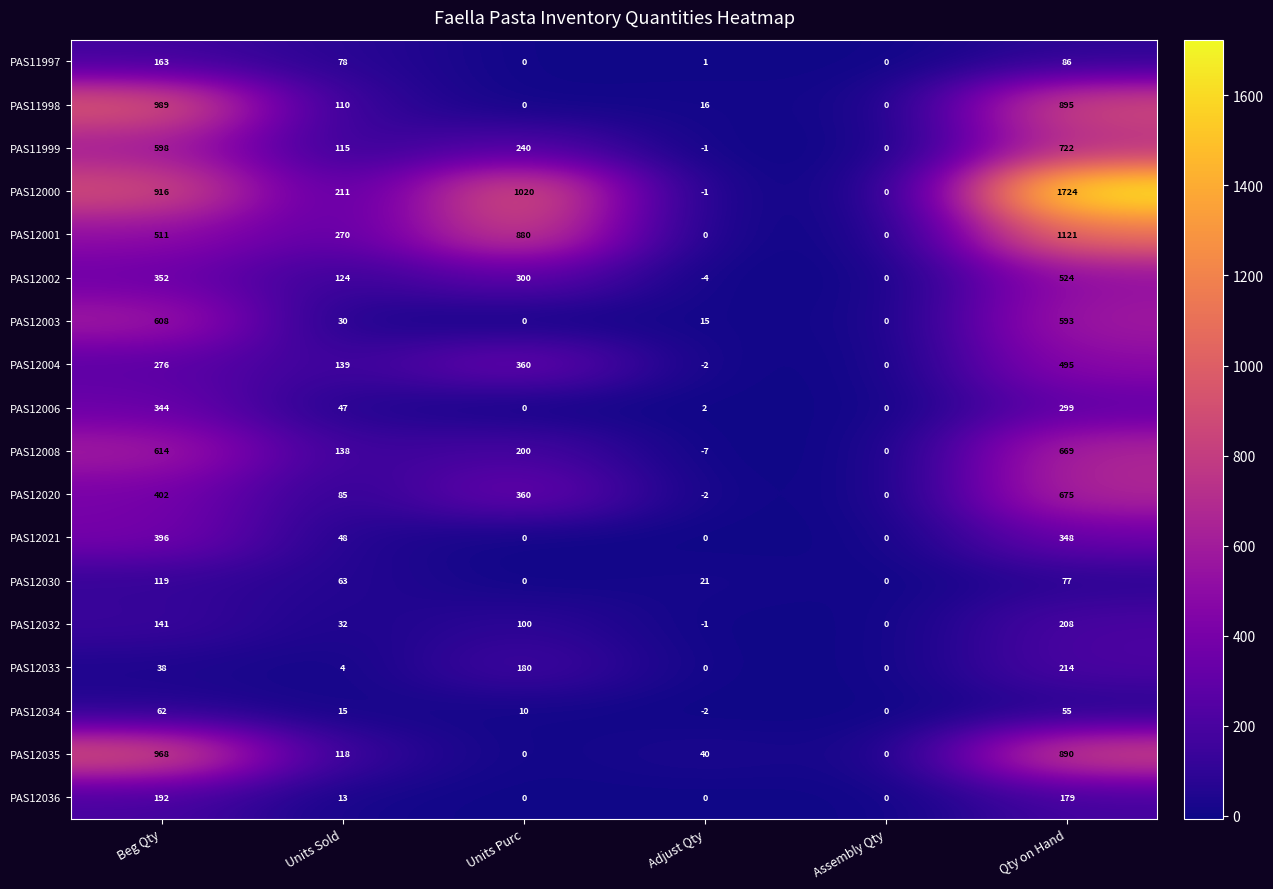

Is it true that PAS12001 equals 470 at Units Sold?

False